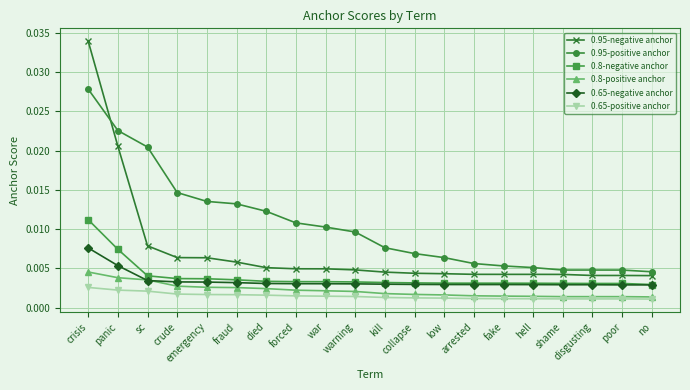

Which series has the largest range (max minus min)?

0.95-negative anchor